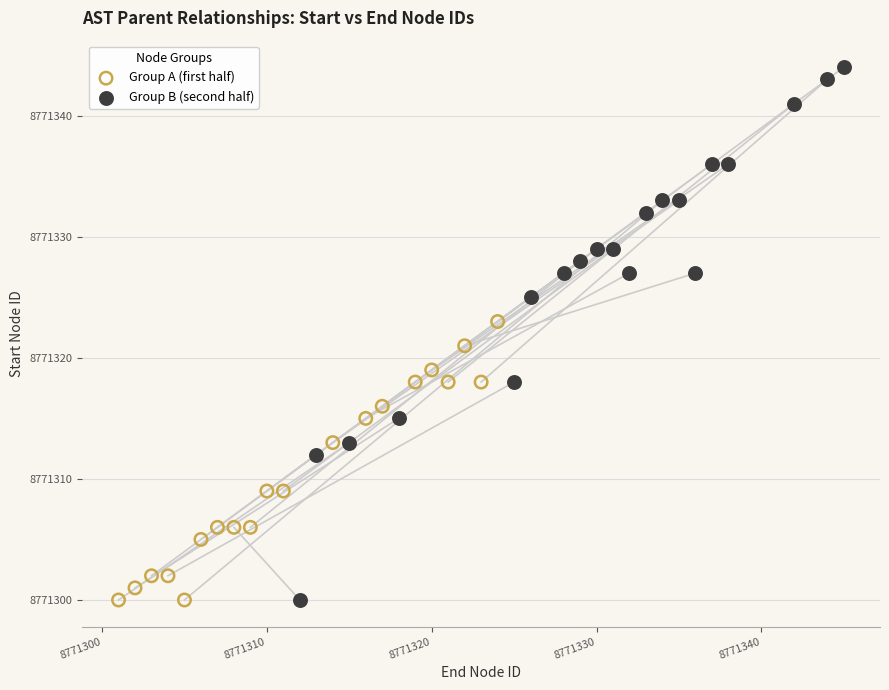

What are all the series names shown in the legend?

Group A (first half), Group B (second half)